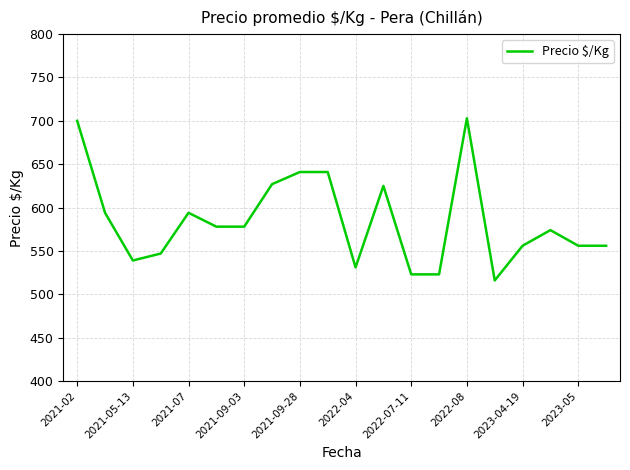

What is the minimum value shown in the chart?

516